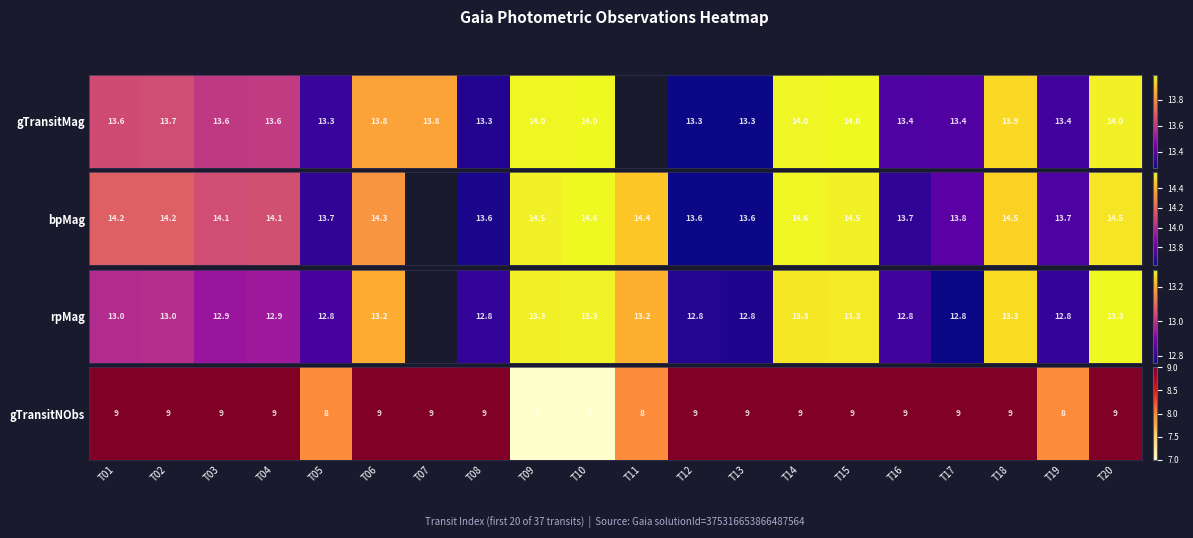

What is the smallest value displayed?

7